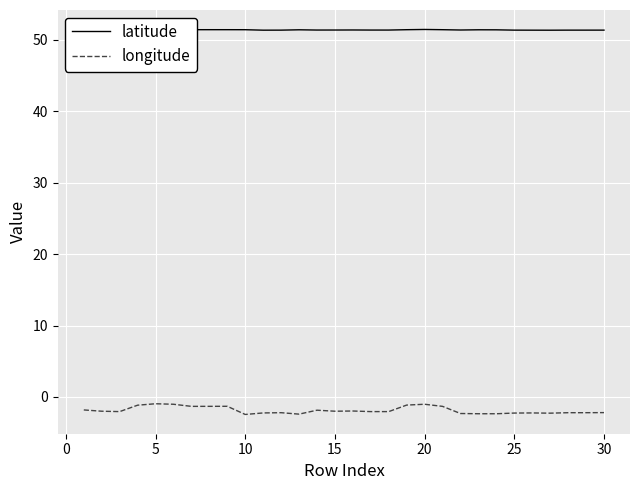

What is the lowest value of the latitude series?

51.3